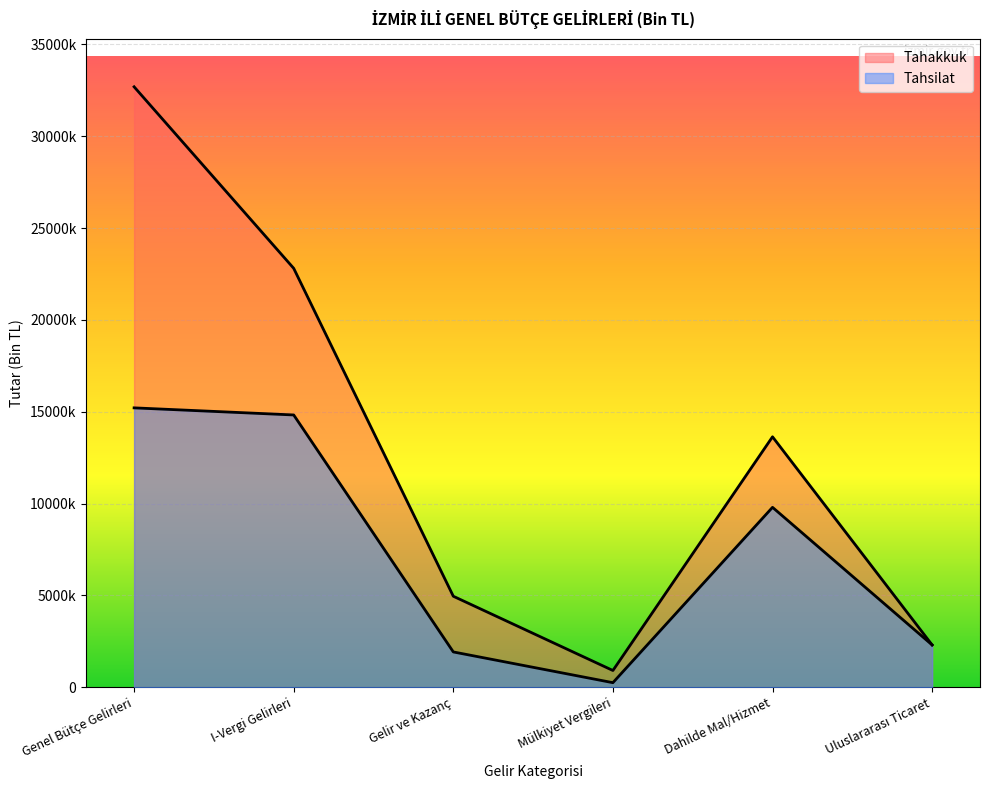

Is it true that Tahakkuk equals 3337003 at Gelir ve Kazanç?

False